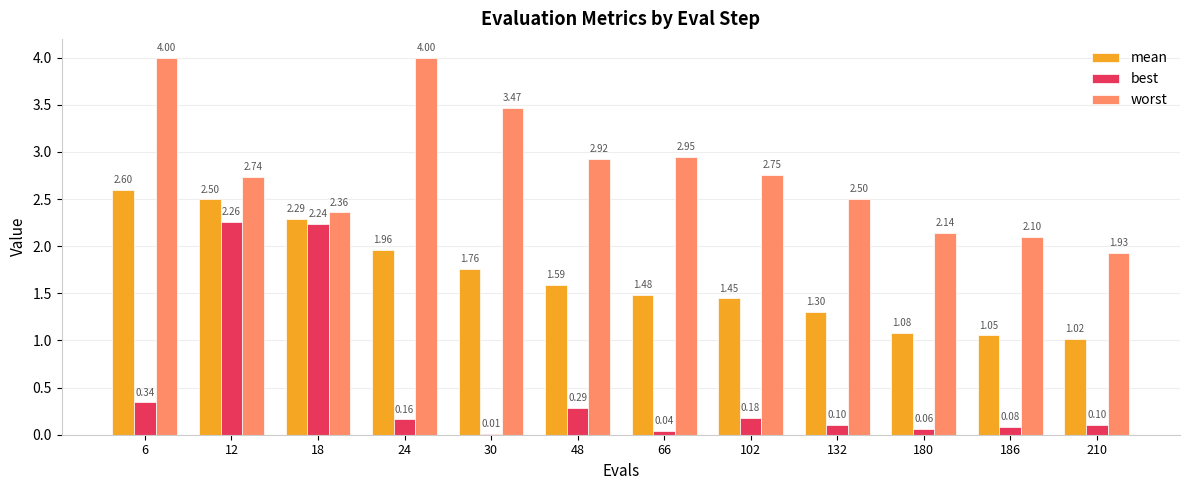

Is the value of best at 48 greater than the value of worst at 180?

No